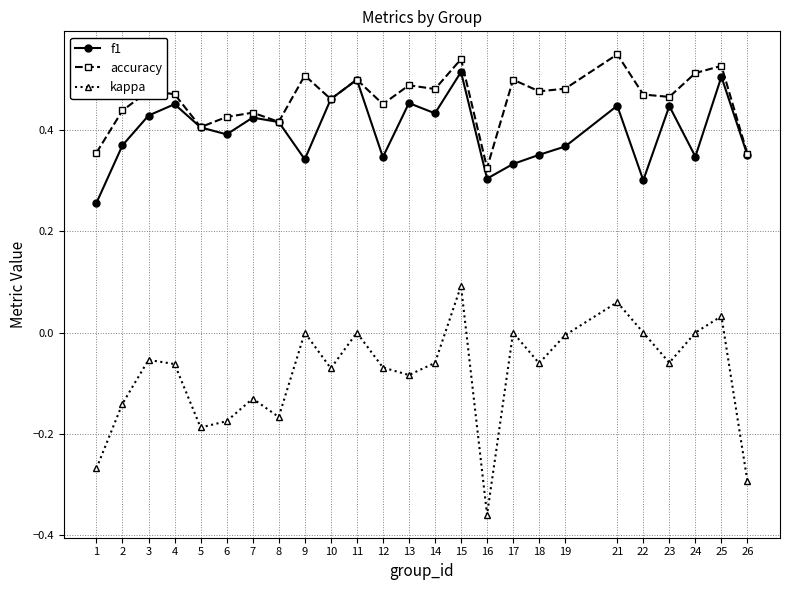

What are all the series names shown in the legend?

f1, accuracy, kappa